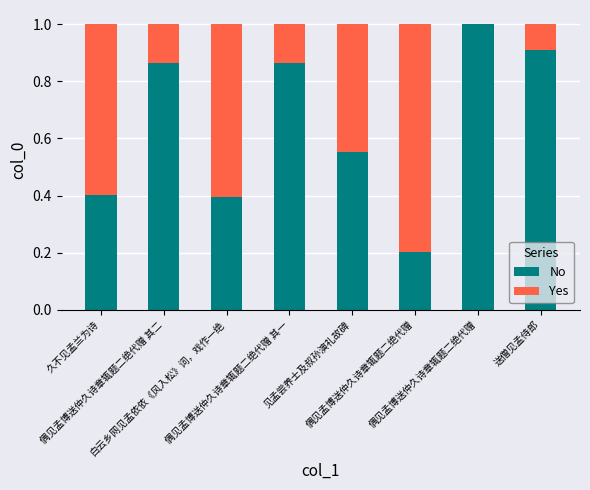

Which series has the widest spread of values?

No